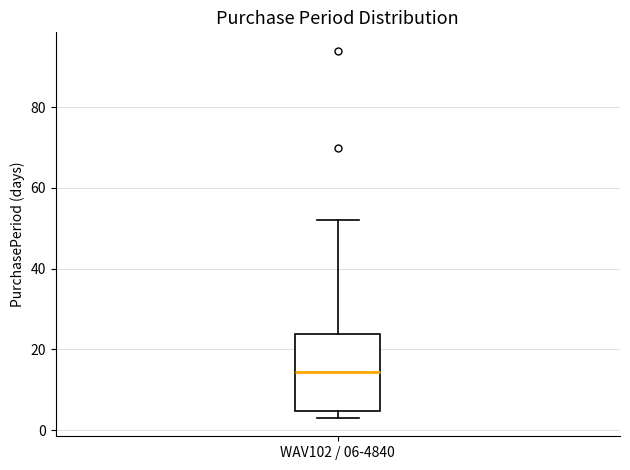

Transcribe this box plot: give where the median line is, the range the box spans, and where the two whiskers end, as read against the y-axis. The values are not printed on the chart, so give them approximately, as read against the axis.

median 14, box 4 to 24, whiskers 4 (just below the box's lower edge) to 52